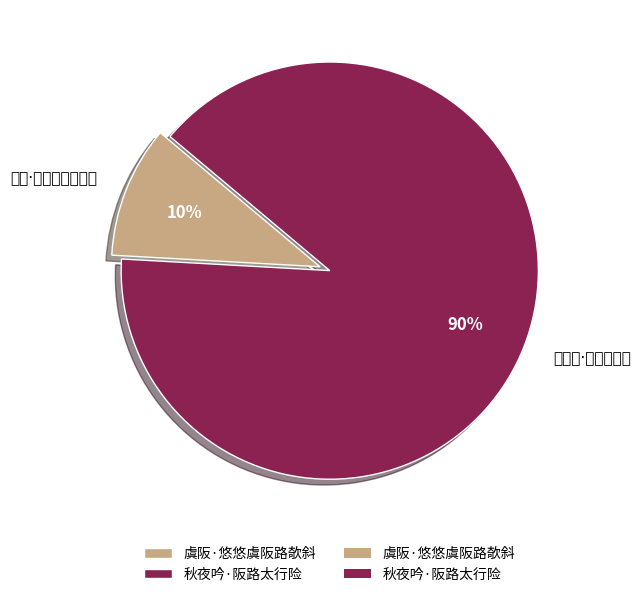

To the nearest percent, what is the difference between the 虞阪·悠悠虞阪路欹斜 and 秋夜吟·阪路太行险 slice percentages?

80%